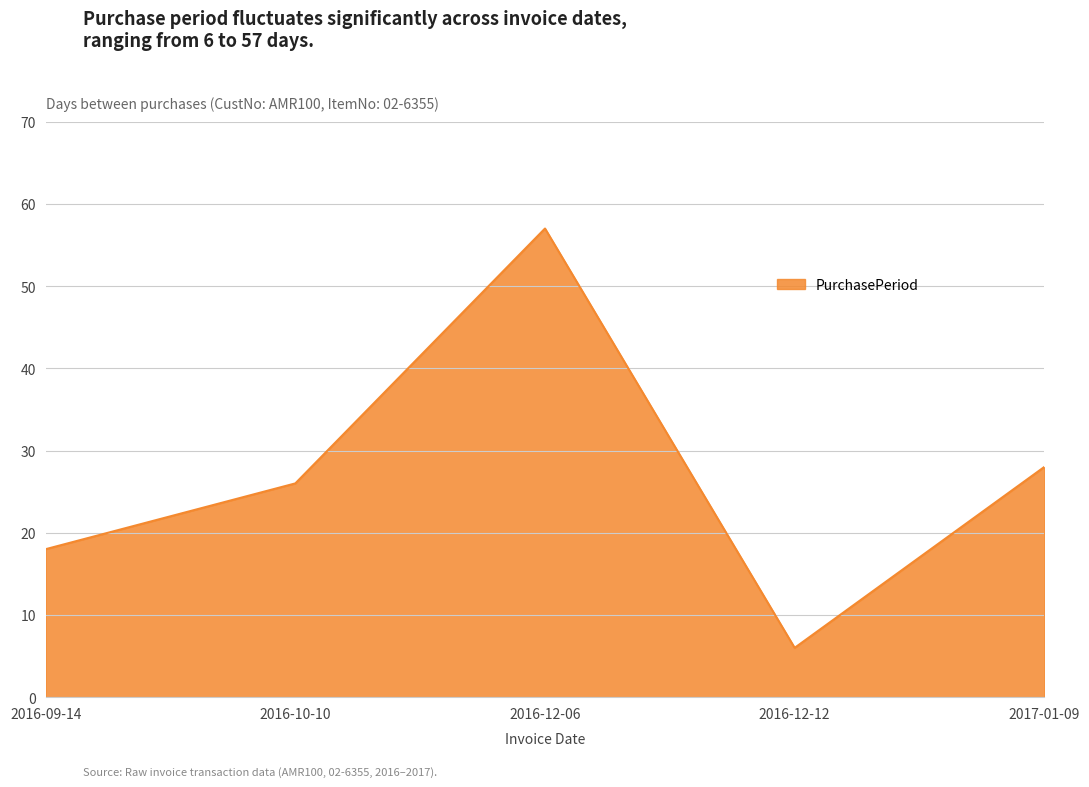

What is the greatest value displayed?

57